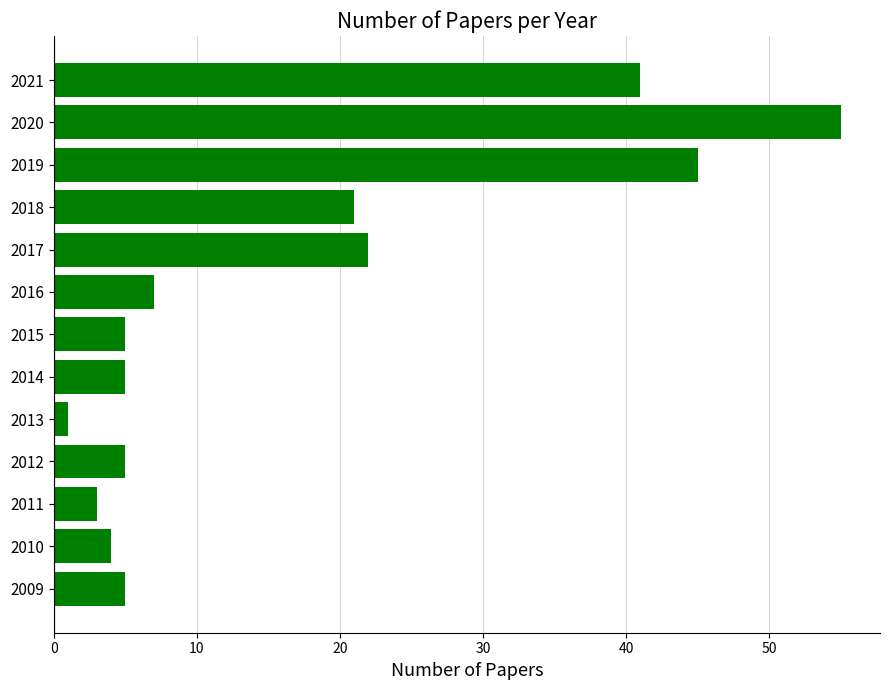

What is the approximate value at 2016?

7